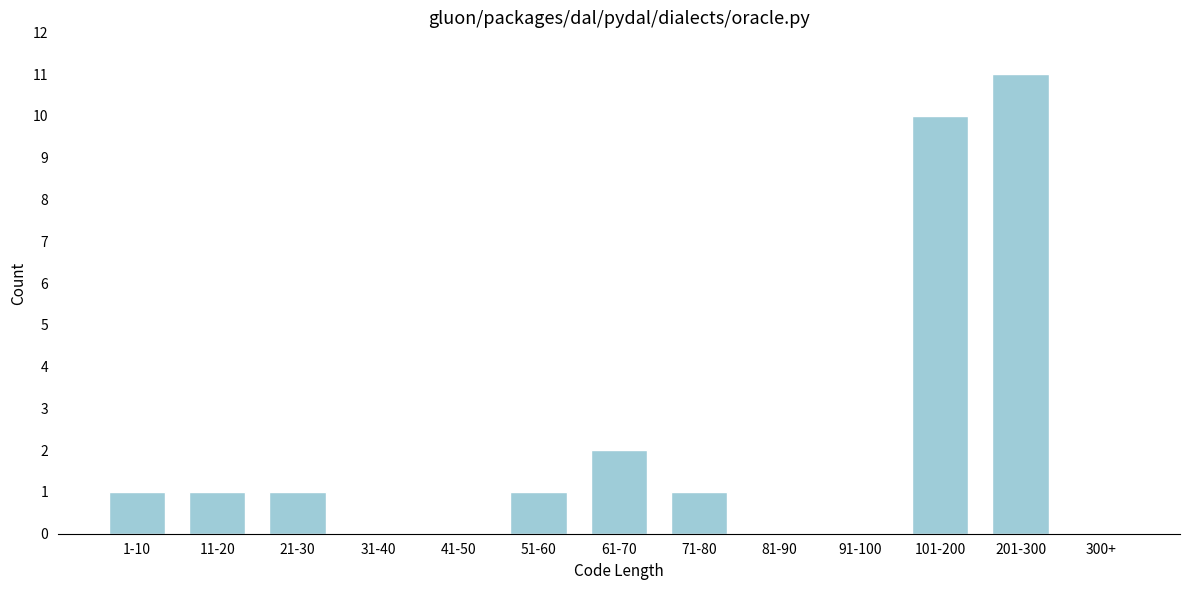

Reading left to right, extract all data points from this chart.

1-10=1	11-20=1	21-30=1	31-40=0	41-50=0	51-60=1	61-70=2	71-80=1	81-90=0	91-100=0	101-200=10	201-300=11	300+=0